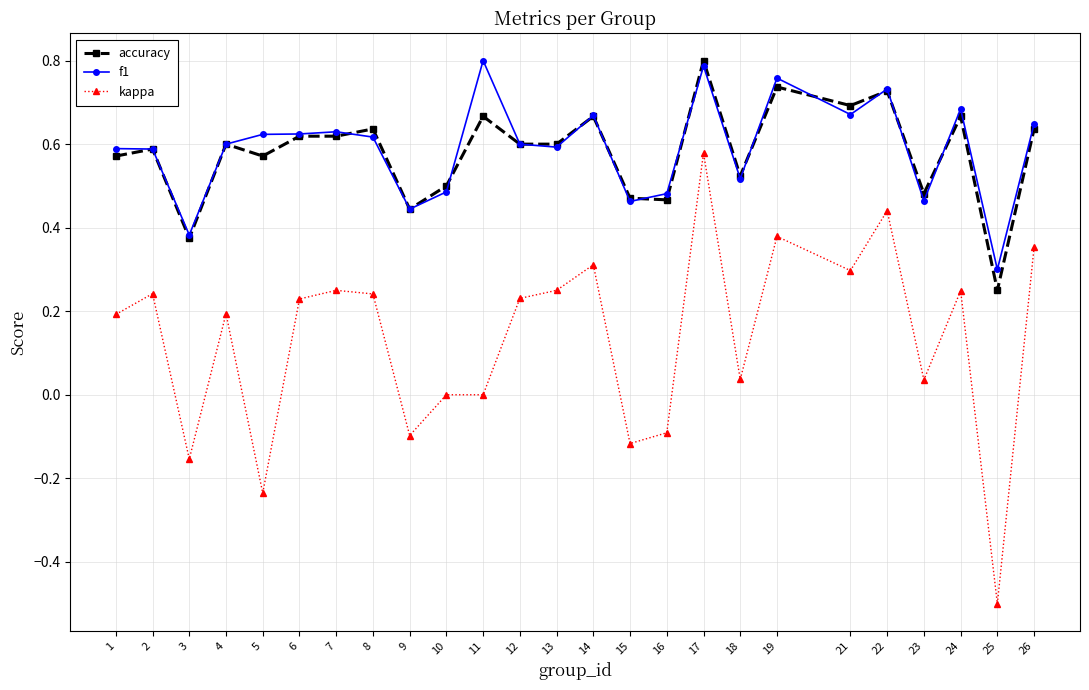

True or false: accuracy and kappa intersect in this chart.

False